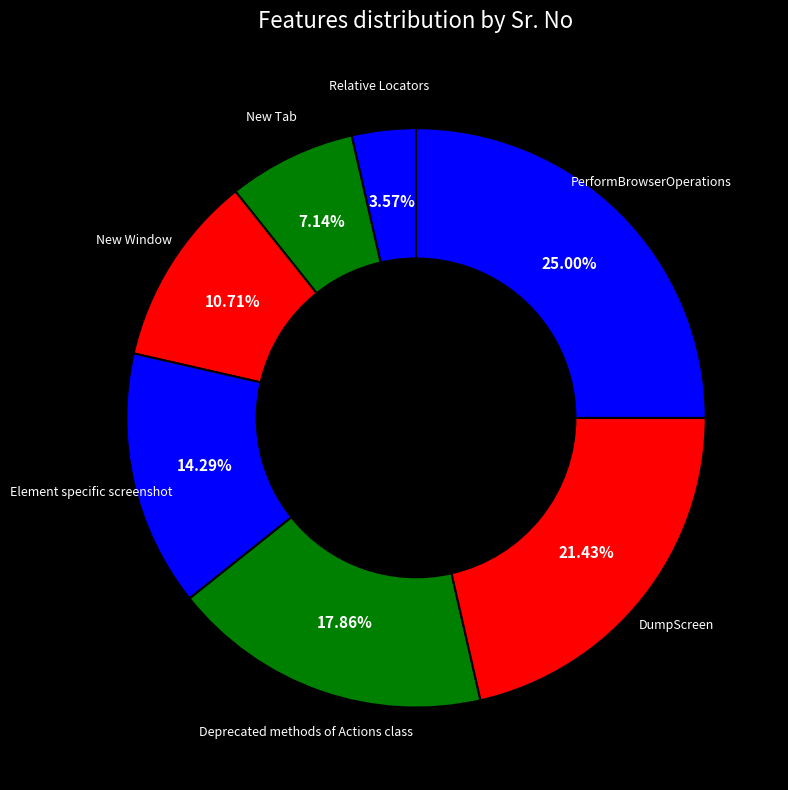

Which category has the smallest portion of the pie?

Relative Locators